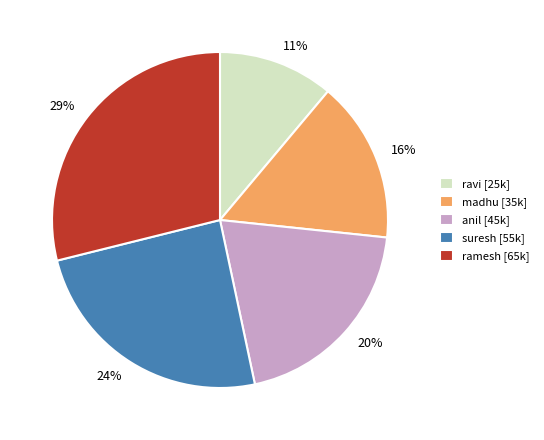

How many segments does this pie chart have?

5